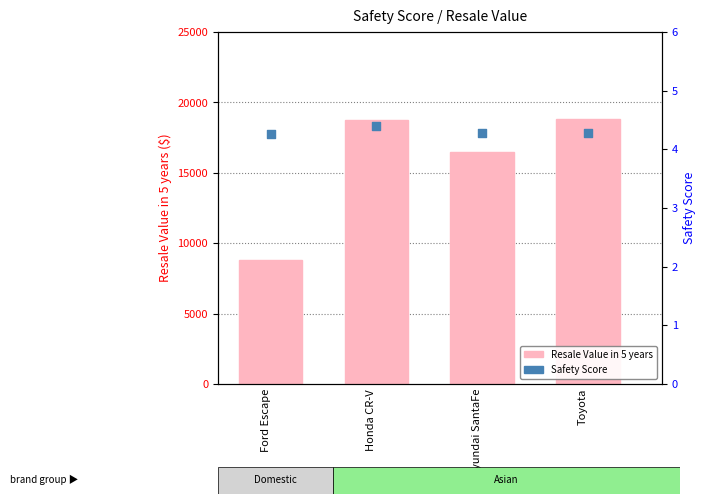

What is the total value across all series at Toyota?

18821.3